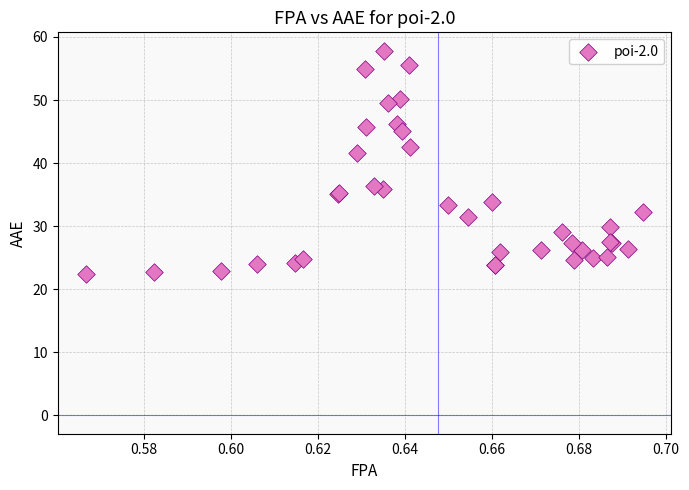

What Y value in the scatter plot is closest to 40?

41.6